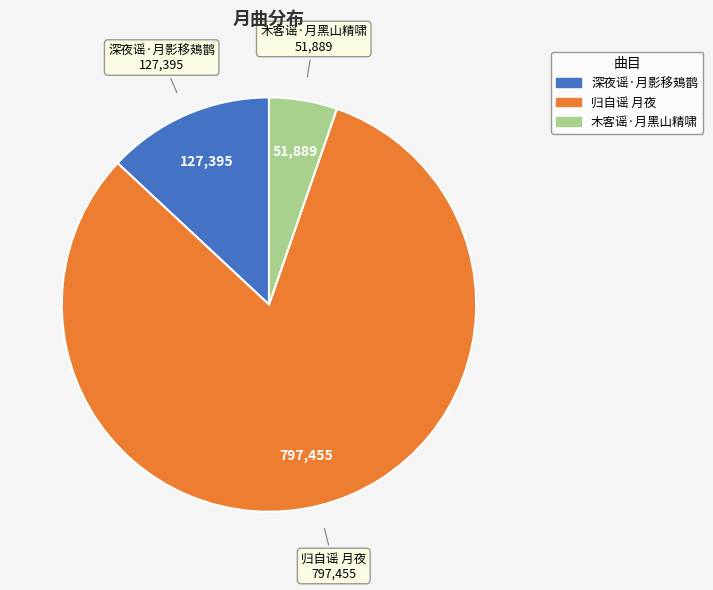

Is there any slice that represents more than half of the pie?

Yes